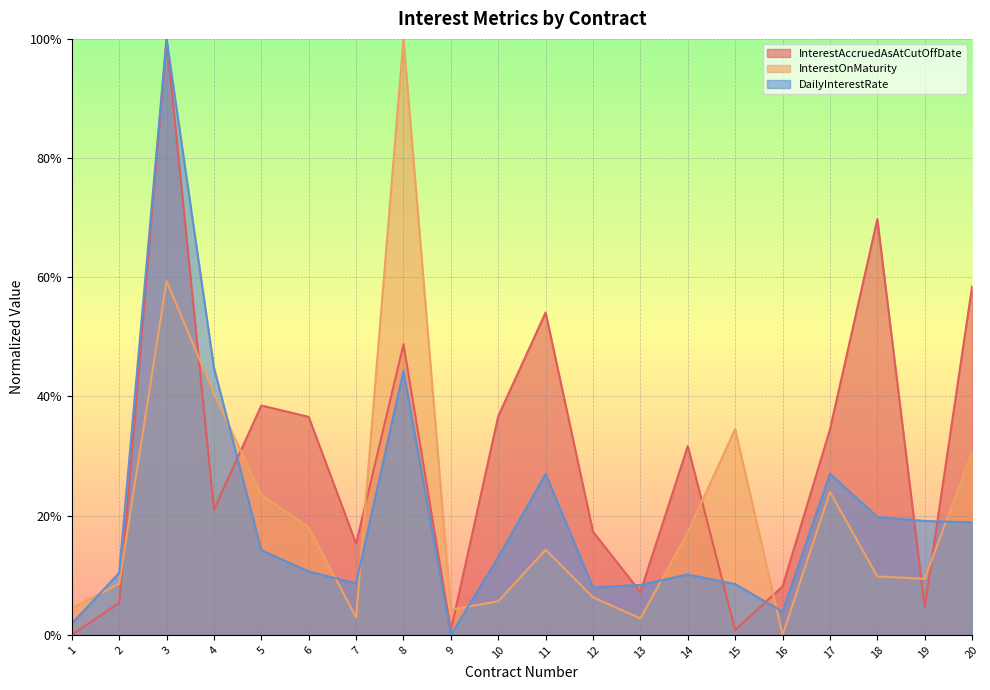

Which series has the largest total across all categories?

InterestAccruedAsAtCutOffDate